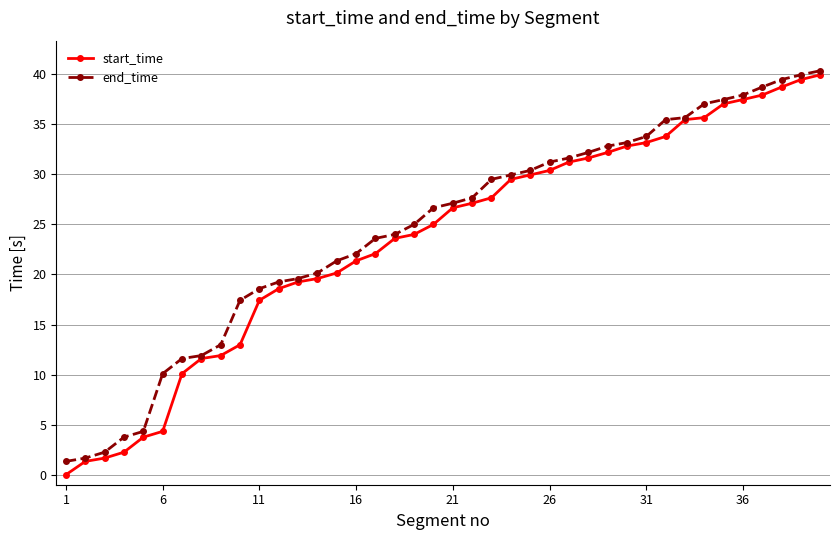

What is the value of the start_time point at the 11th from the left?

17.4